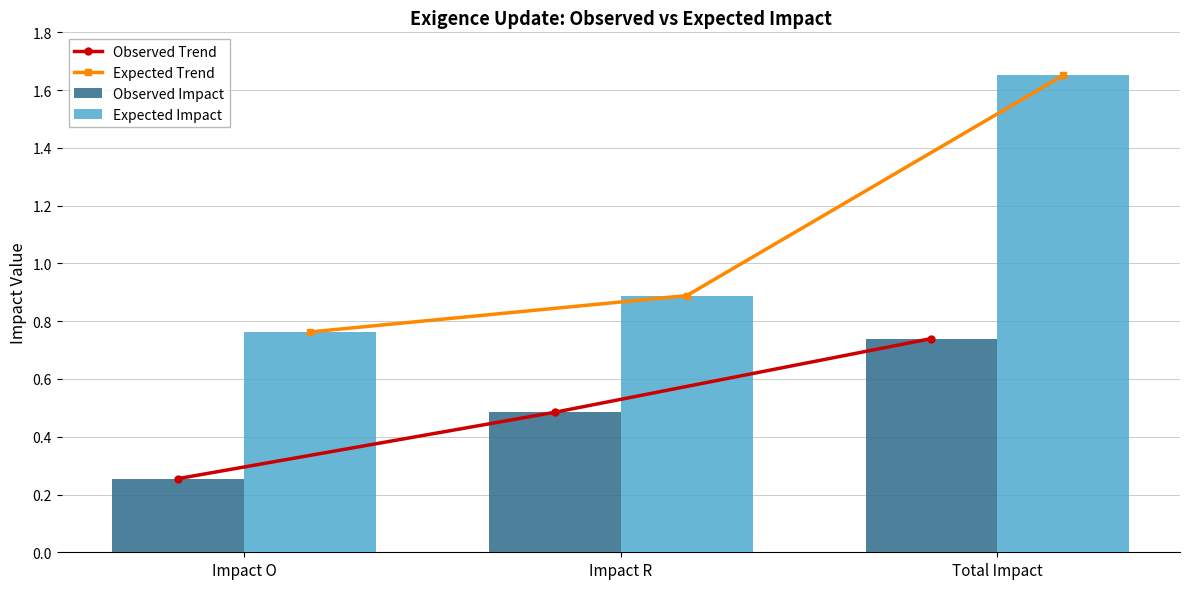

Reading left to right, list all the values displayed in this chart.

Observed Trend: 0.3	0.5	0.7
Expected Trend: 0.8	0.9	1.7
Observed Impact: 0.3	0.5	0.7
Expected Impact: 0.8	0.9	1.7